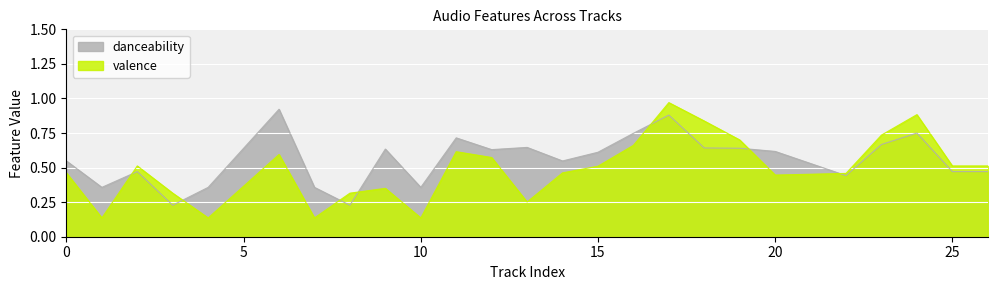

Between 24 and 19, which is larger?

24